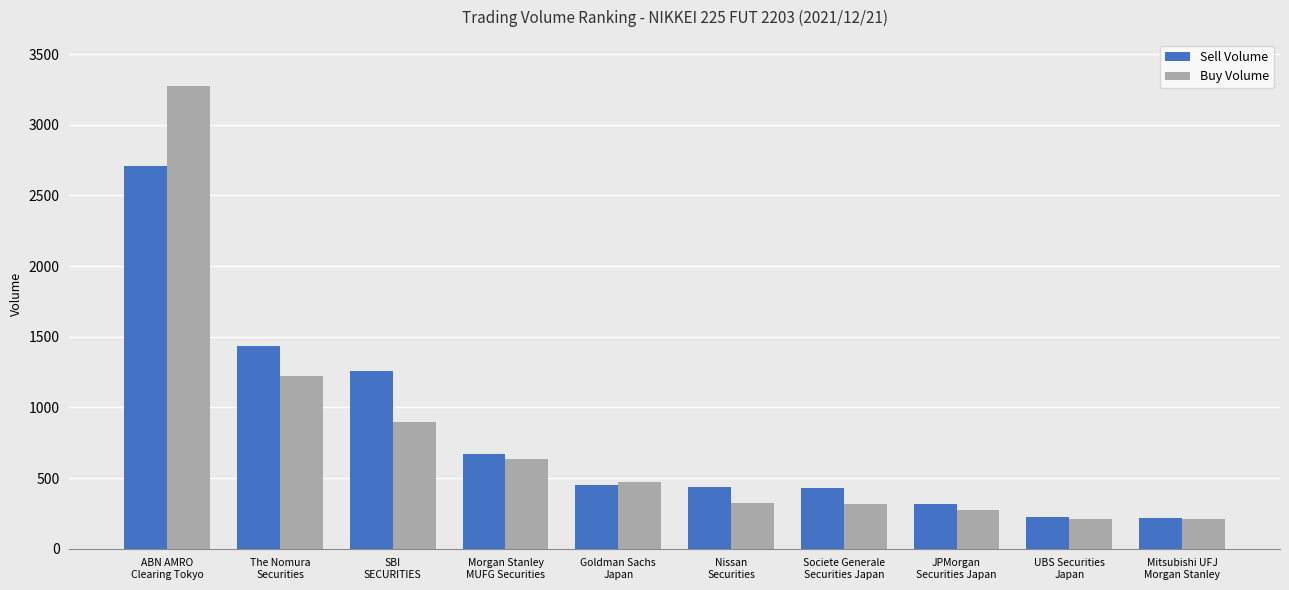

The value of Buy Volume at Societe Generale
Securities Japan is 63. True or false?

False